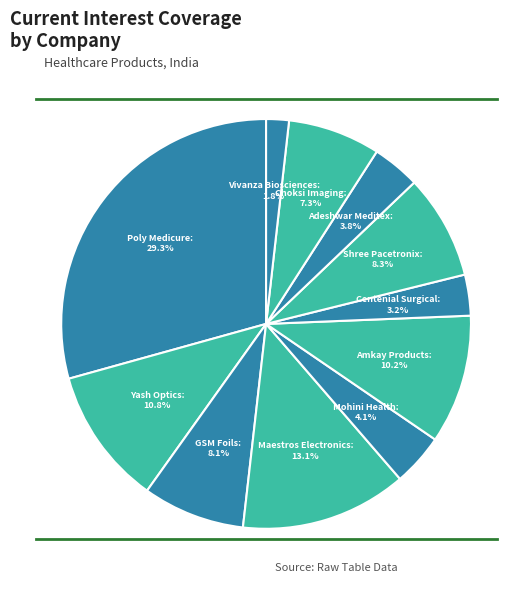

What is the largest slice in the pie chart?

Poly Medicure